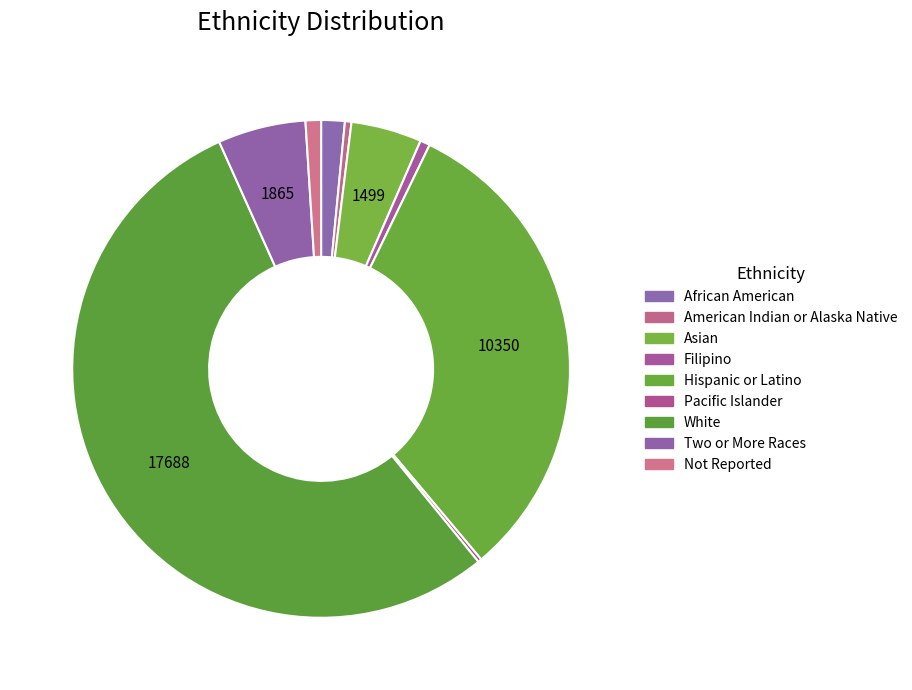

Is White the majority of the pie?

Yes